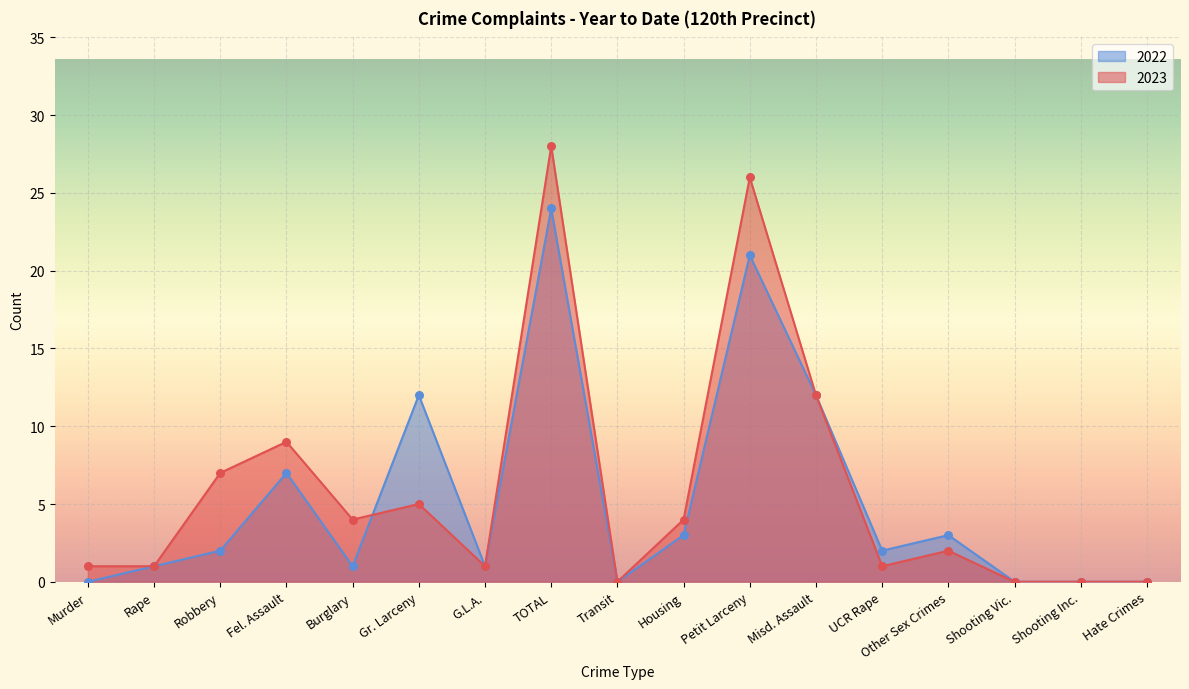

At how many categories does at least one series exceed 2?

9